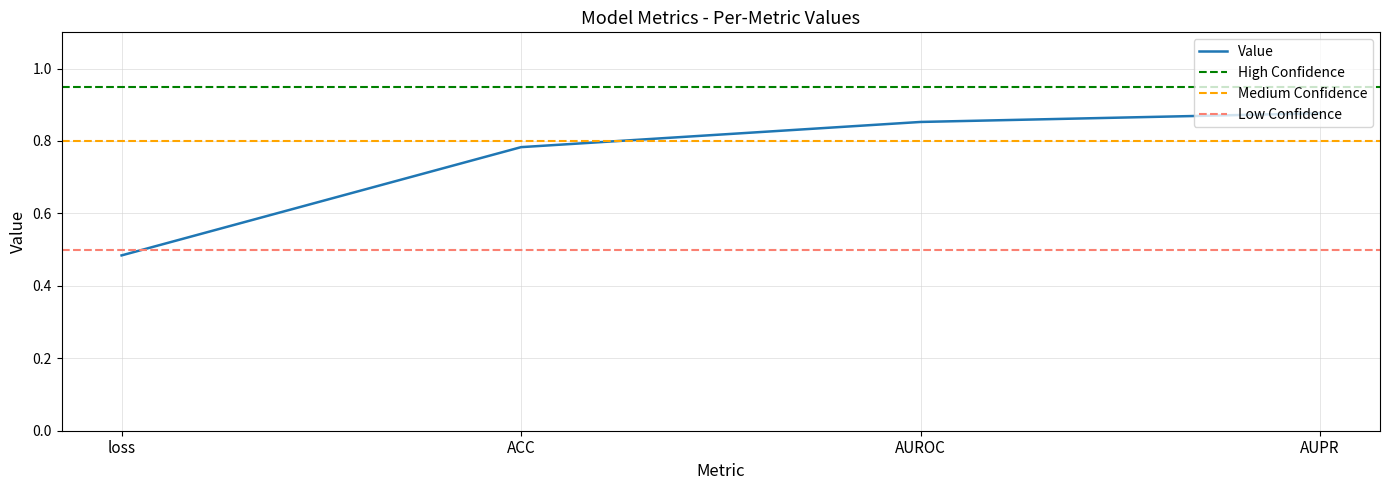

Read the value at AUPR.

0.9